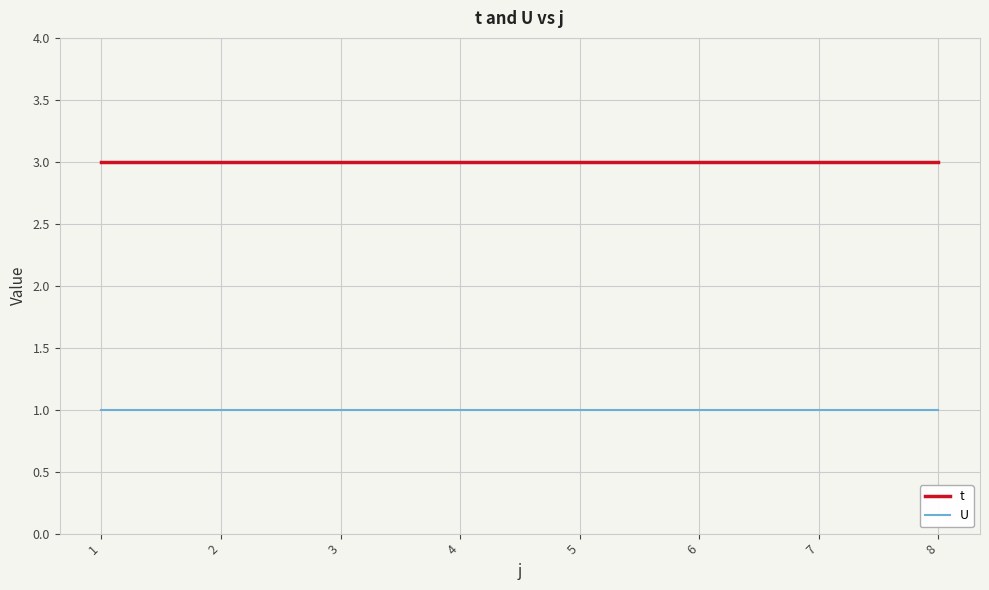

Is the value of U at 6 greater than the value of t at 4?

No